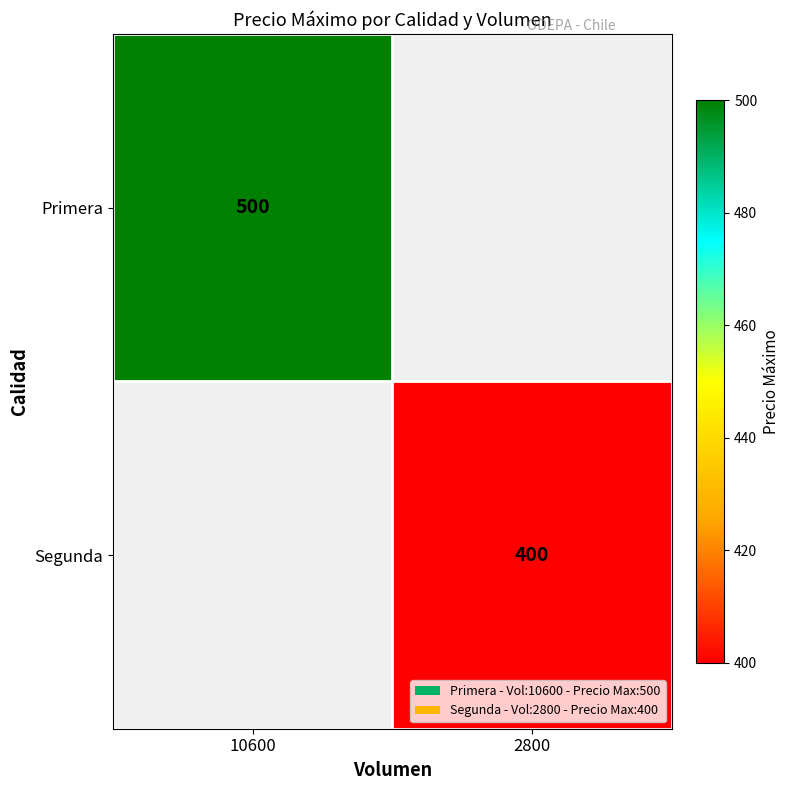

True or false: Segunda has a value of 678 at 2800.

False